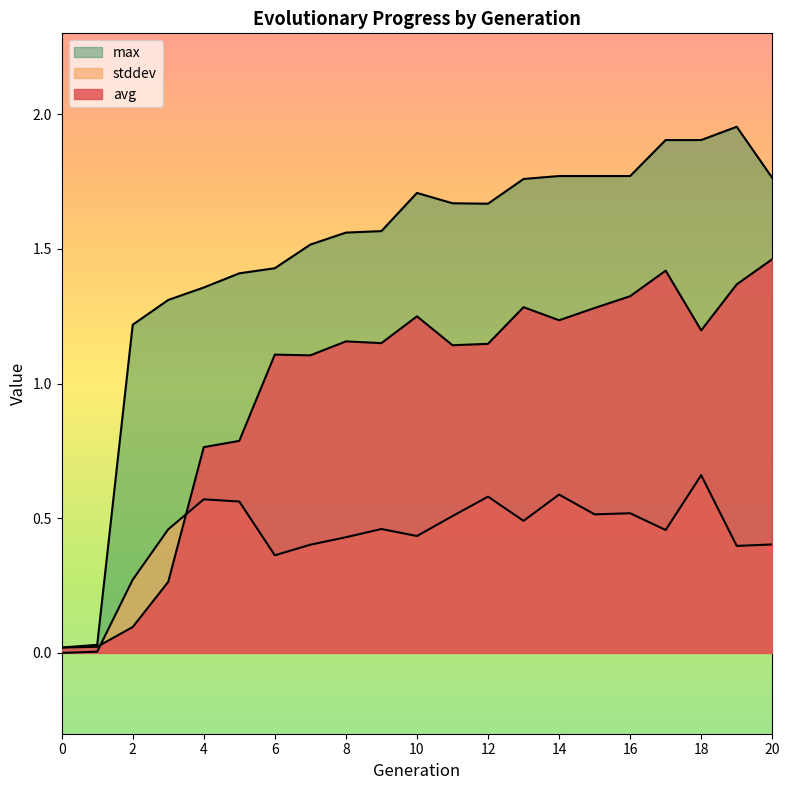

At 1, list the series in order from largest to smallest.

max, avg, stddev